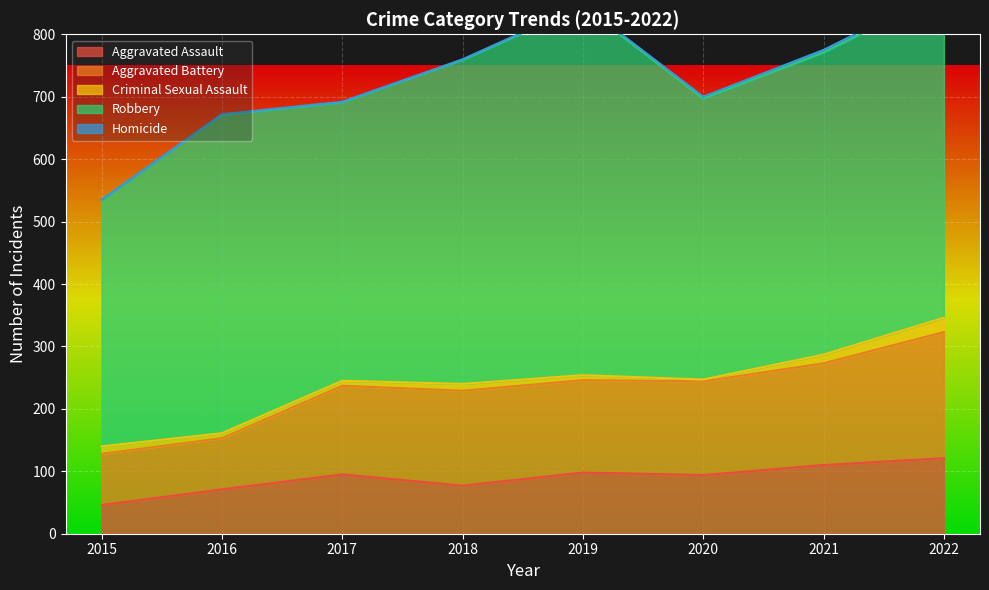

Reading left to right, extract all data points from this chart.

Aggravated Assault: 46	71	95	77	98	94	110	121
Aggravated Battery: 82	82	142	152	148	150	163	202
Criminal Sexual Assault: 12	8	8	11	8	3	14	23
Robbery: 395	510	446	519	591	450	484	520
Homicide: 0	1	1	1	2	3	4	5